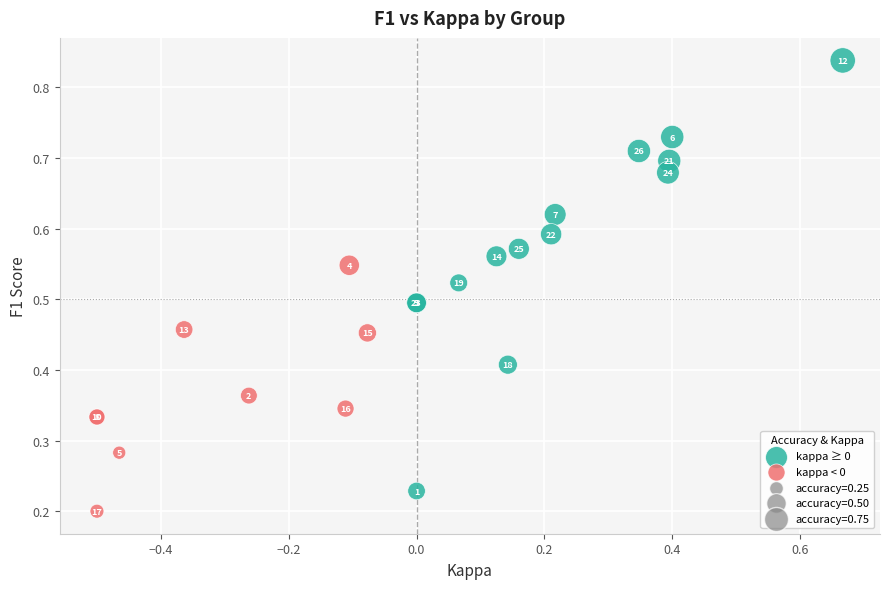

Which series reaches the minimum Y coordinate?

kappa < 0